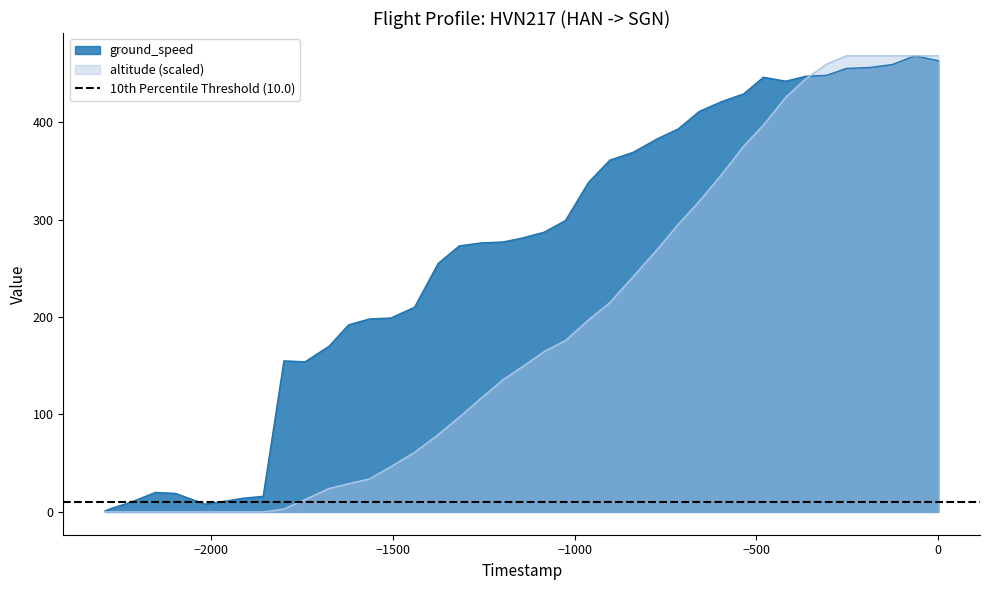

True or false: ground_speed and altitude cross at least once.

True